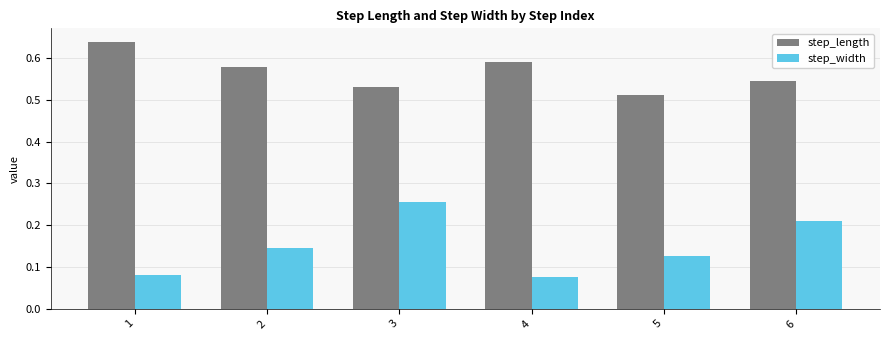

Between 3 and 4, which series saw the biggest shift?

step_width